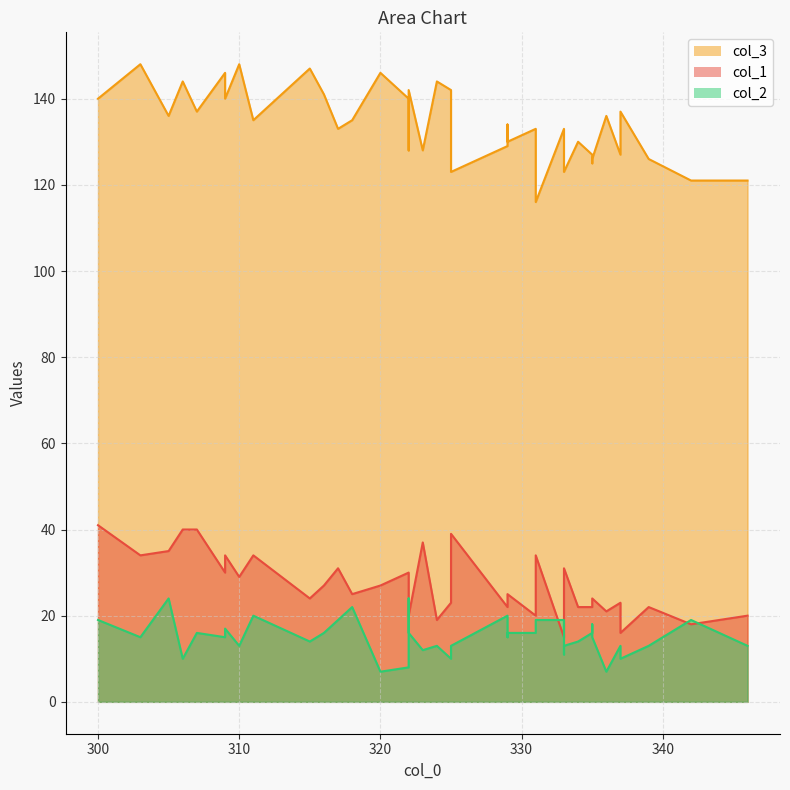

What is the difference between the col_3 values at 331 and 335?

10